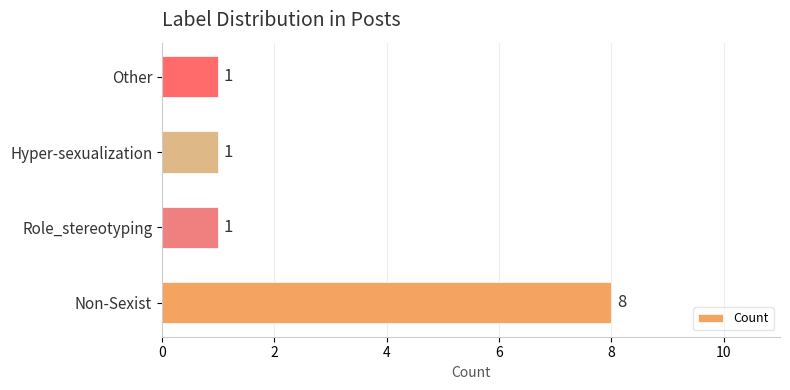

Reading top to bottom, extract all data points from this chart.

Other=1	Hyper-sexualization=1	Role_stereotyping=1	Non-Sexist=8